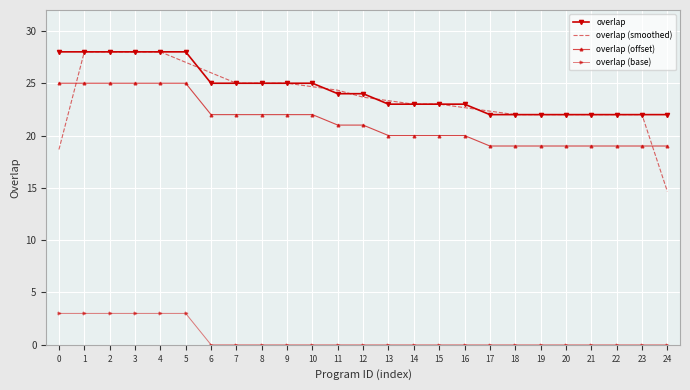

How many categories are shown in the chart?

25